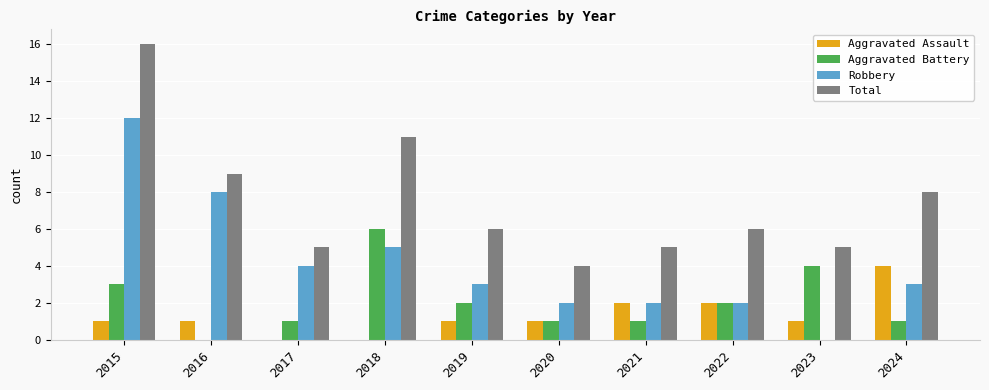

Where does the Aggravated Battery series first go above 2?

2015